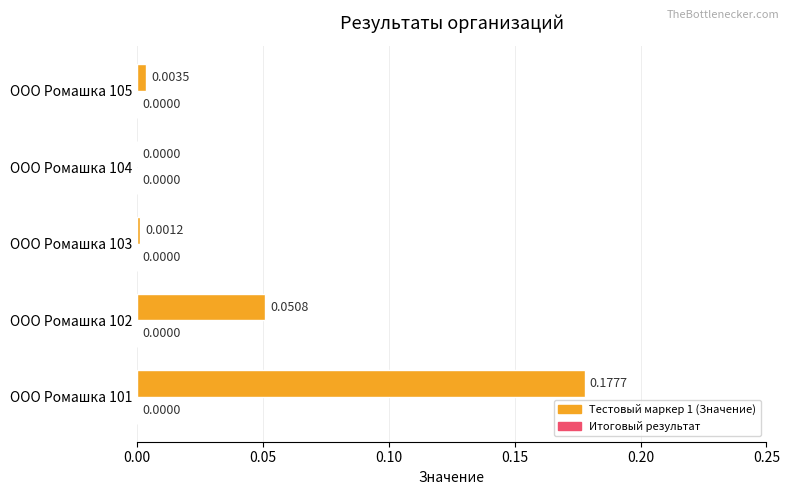

Between ООО Ромашка 102 and ООО Ромашка 105, which is larger?

ООО Ромашка 102